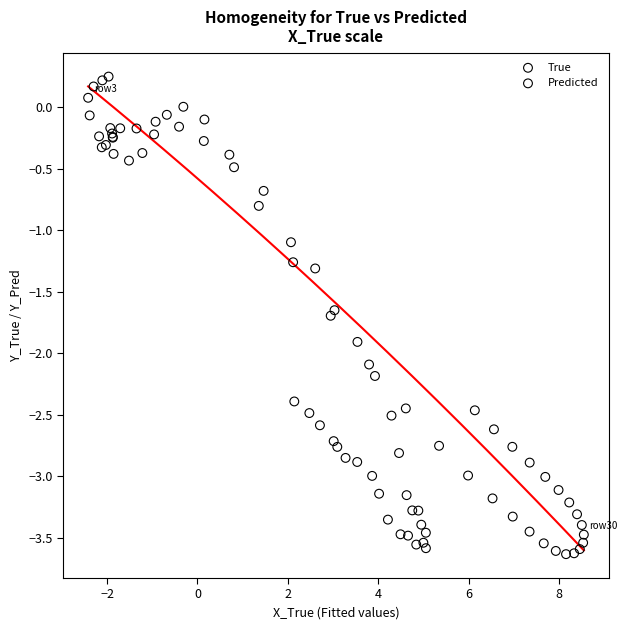

Which series has the largest Y range (max minus min)?

True